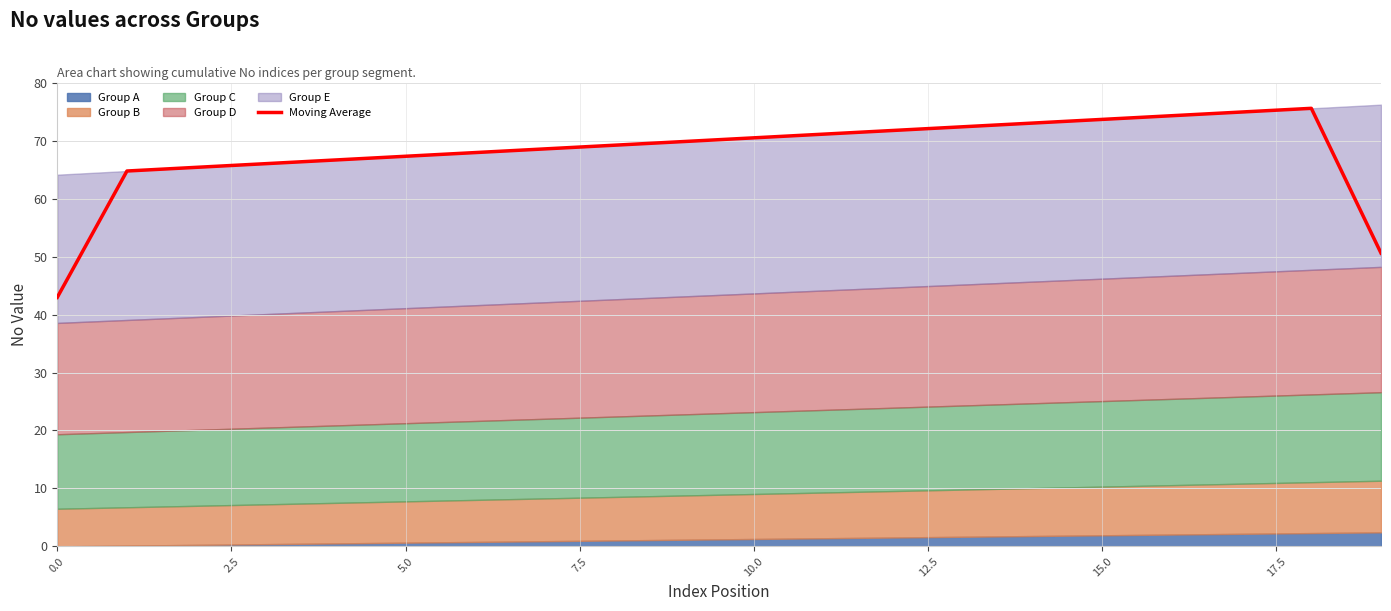

What is the maximum value shown in the chart?

75.6